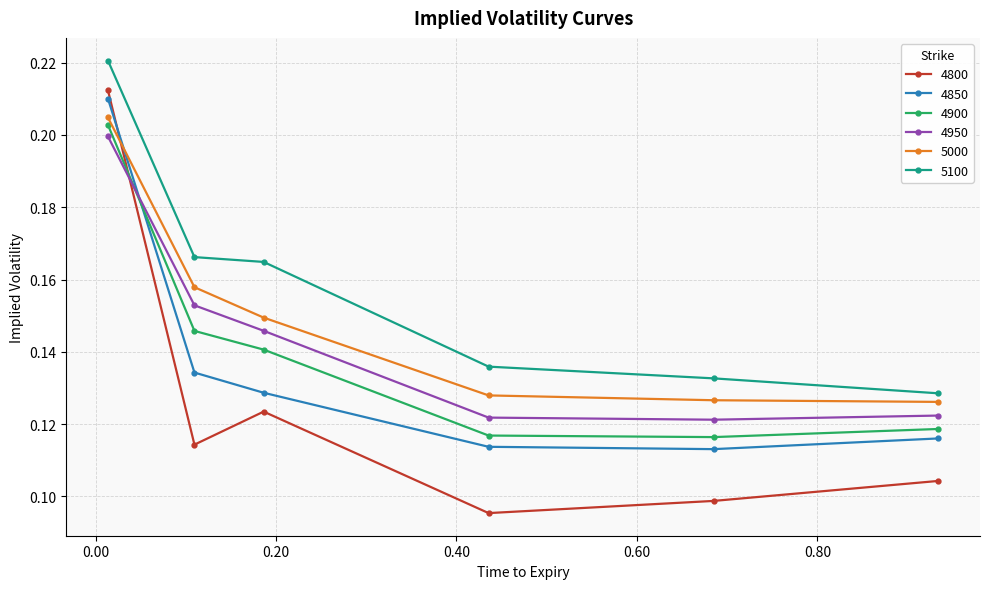

True or false: 4800 has more than 2 points higher than both neighbors.

False